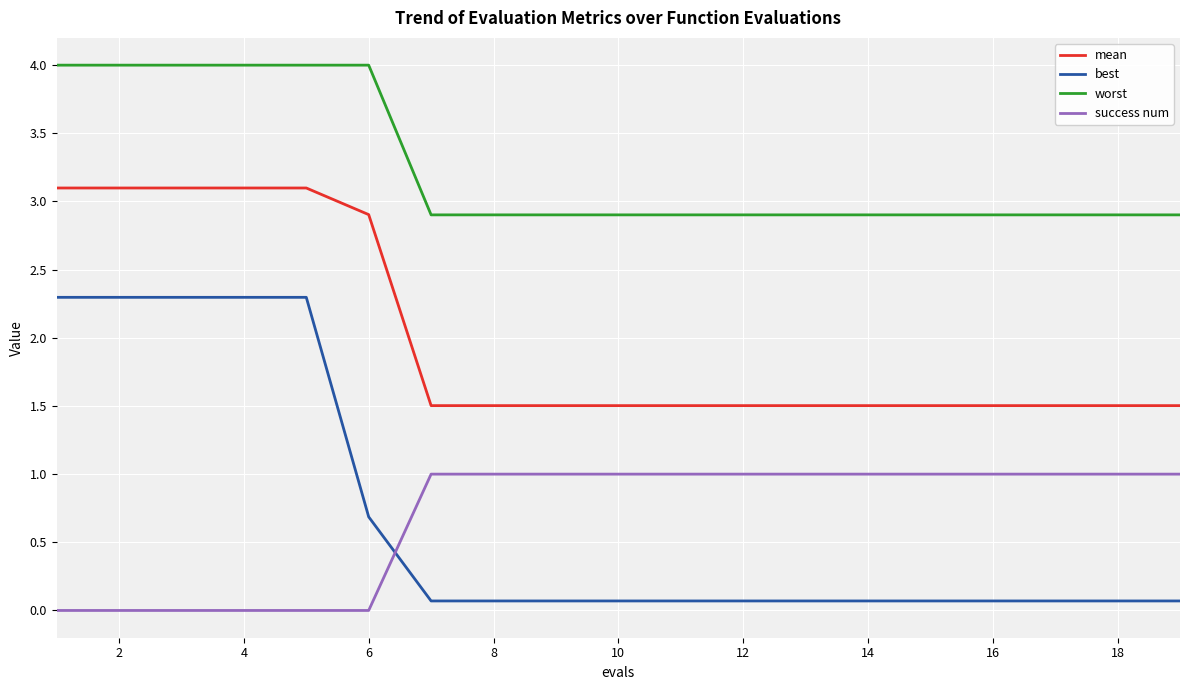

What are all the series names shown in the legend?

mean, best, worst, success num